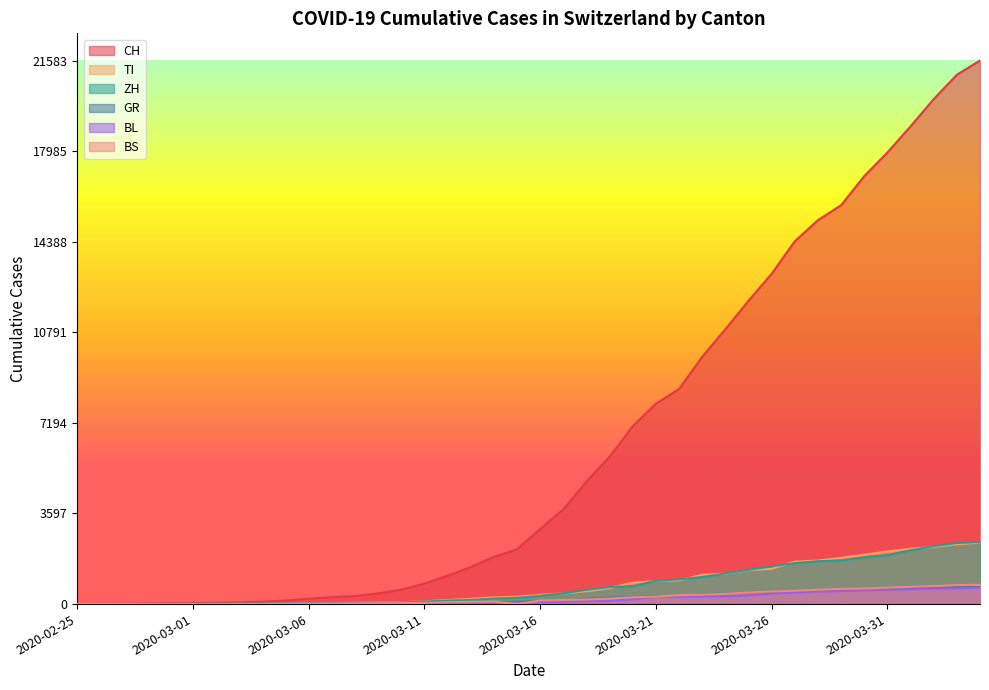

What value does the GR series have at 2020-02-28, to the nearest 10?

10